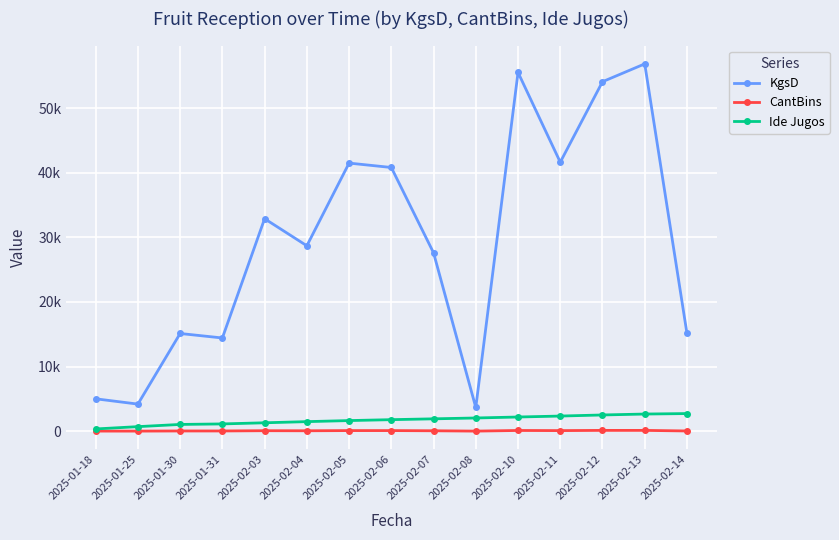

Is this an area chart (filled region under the line)?

No